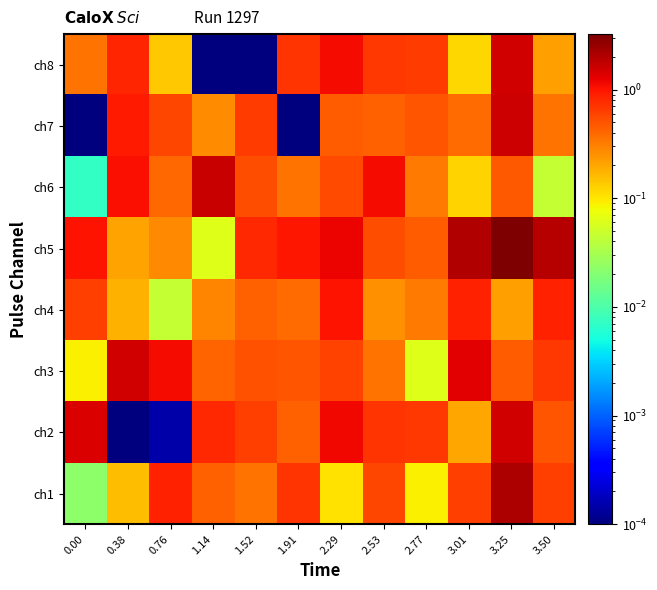

List the series in order of their peak value, lowest first.

ch4, ch2, ch3, ch8, ch7, ch6, ch1, ch5